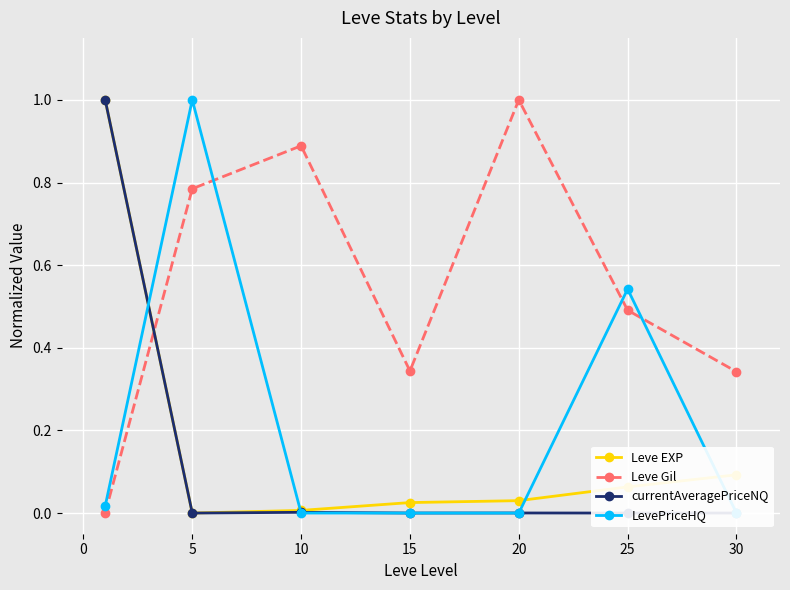

At how many categories does at least one series exceed 0?

7